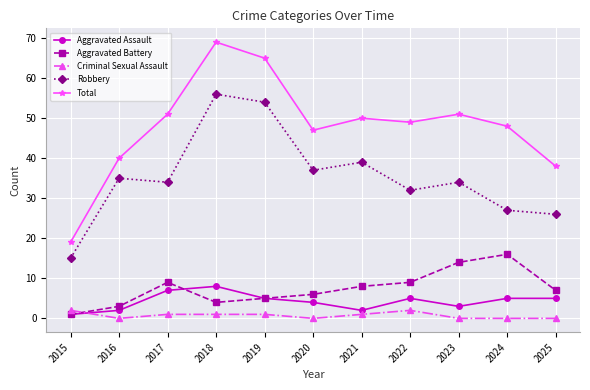

In Aggravated Battery, how many points are lower than both neighbors (excluding endpoints)?

1